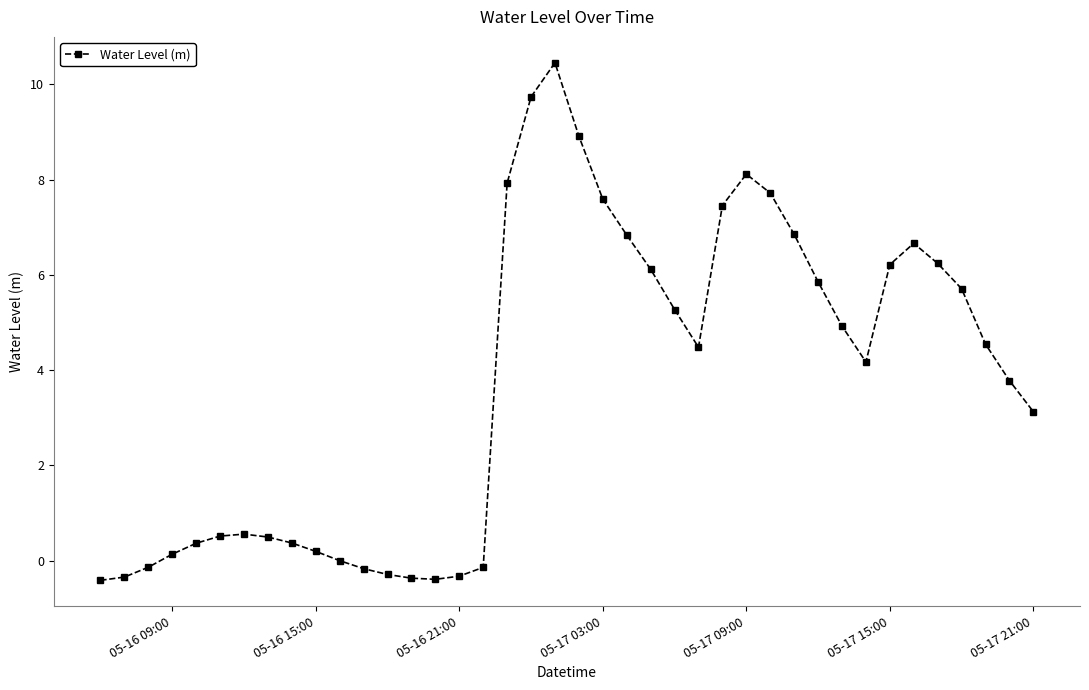

What is the difference between the second highest and minimum values?

10.1